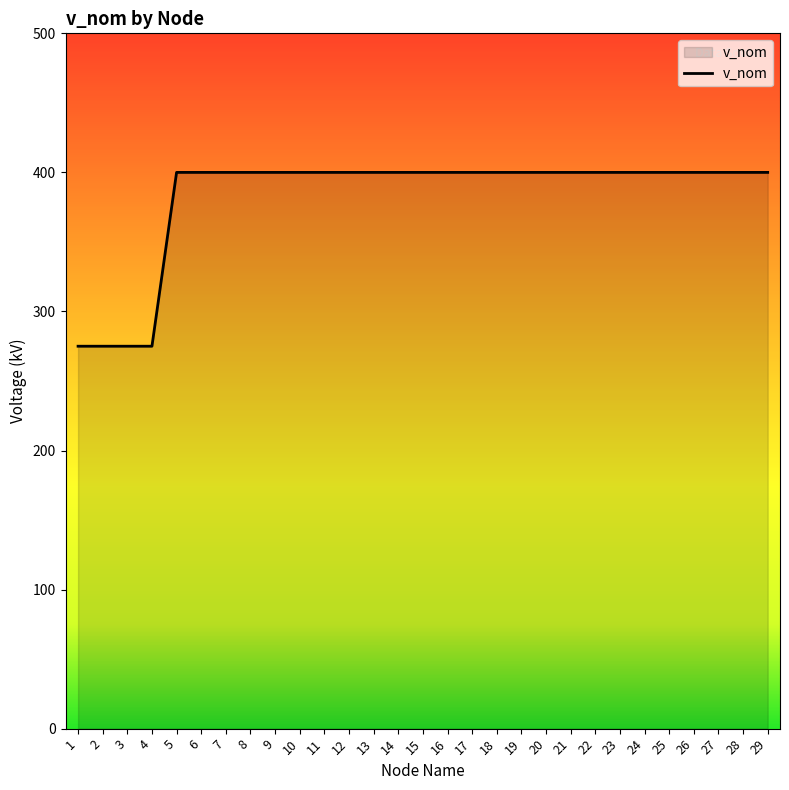

The value at 16 is 400. True or false?

True